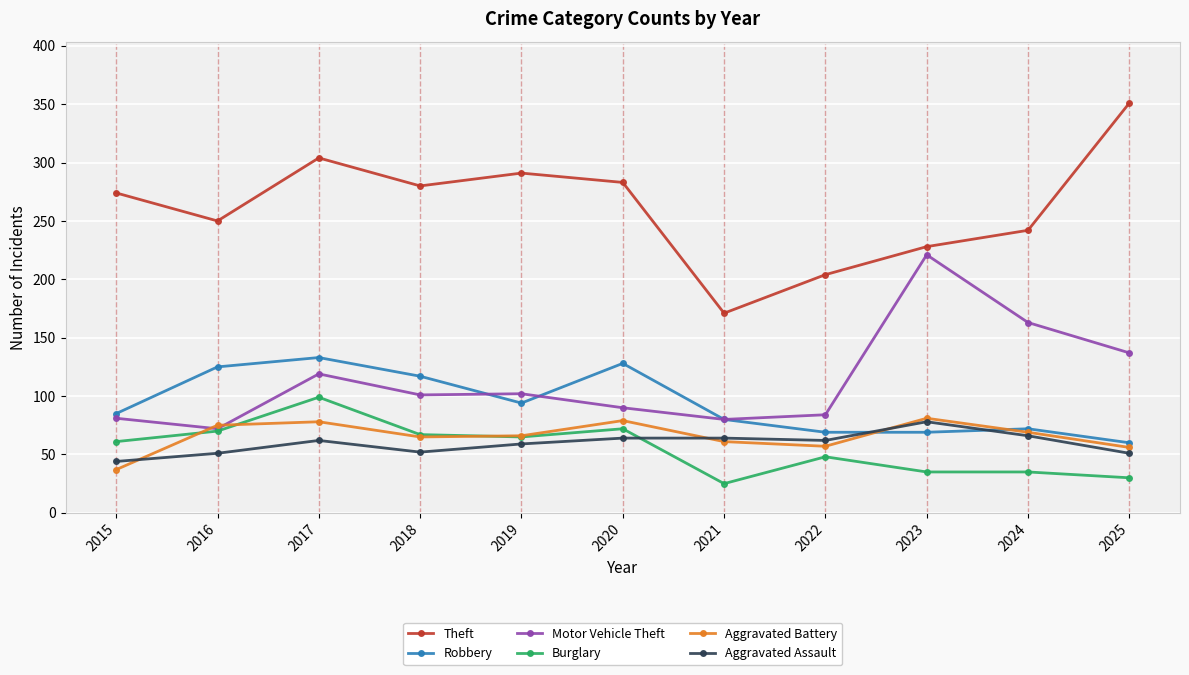

How many interior local valleys does the Theft series have?

3